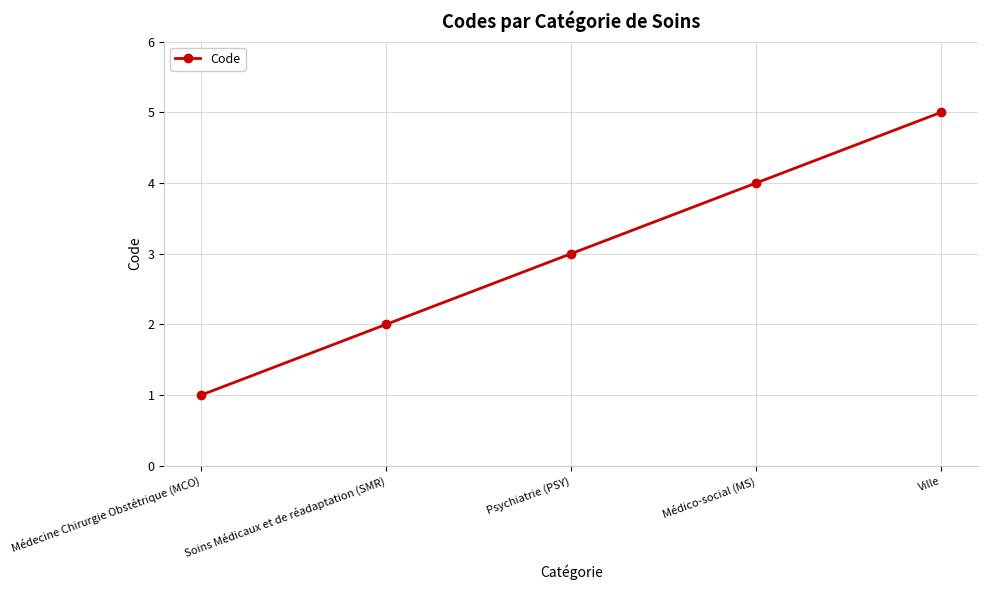

The value at Psychiatrie (PSY) is 5. True or false?

False